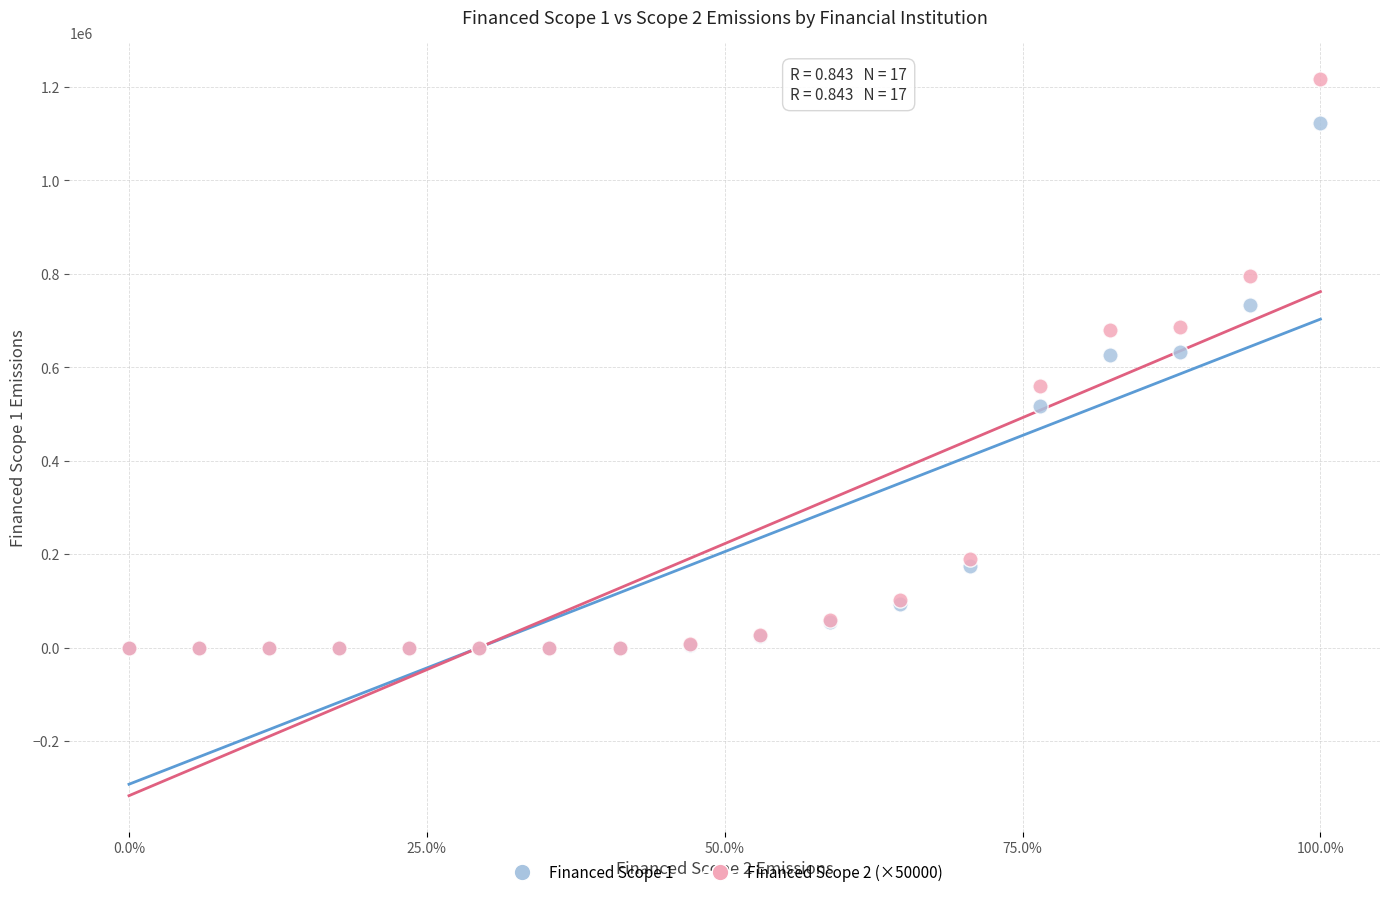

Which series contains the highest Y value?

Financed Scope 2 (×50000)